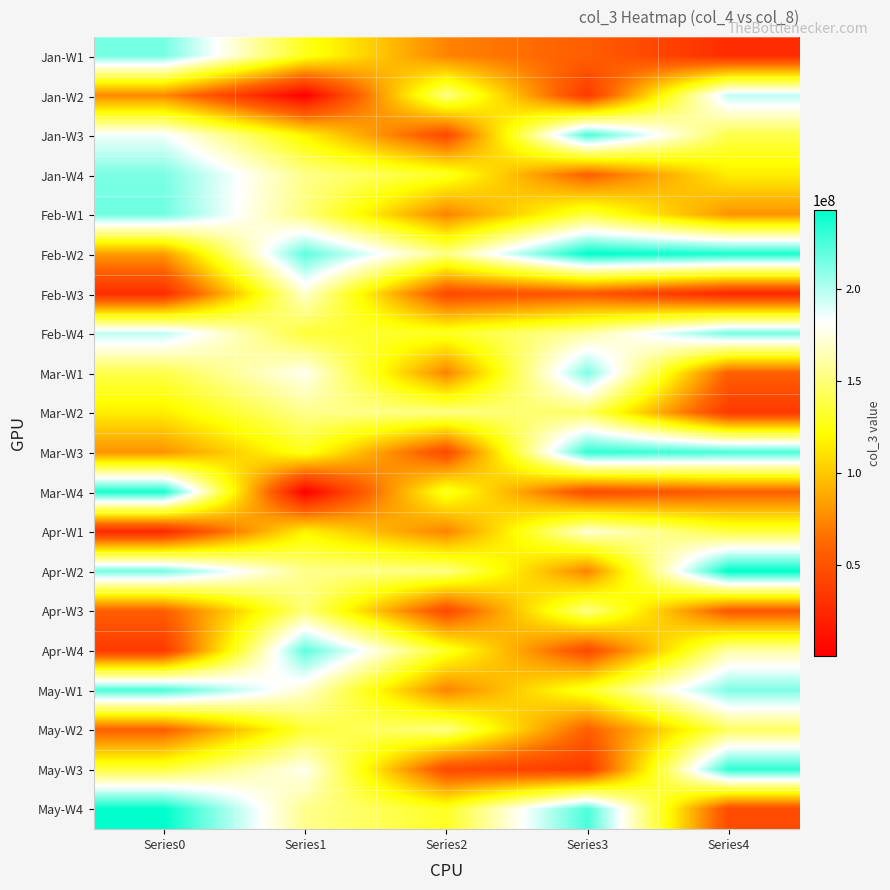

What is the spread (max minus min) of values at Series2?

108601752